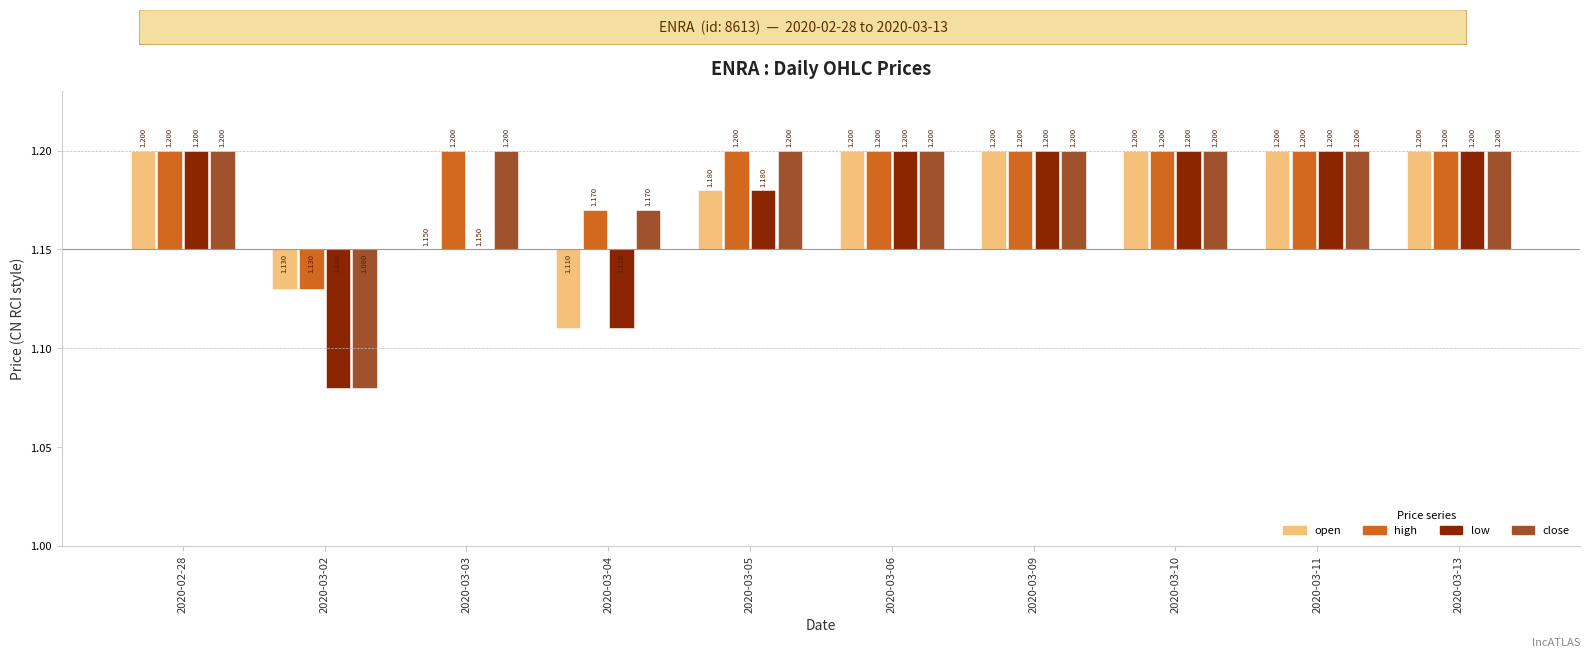

Is it true that low equals 0.0 at 2020-03-11?

False